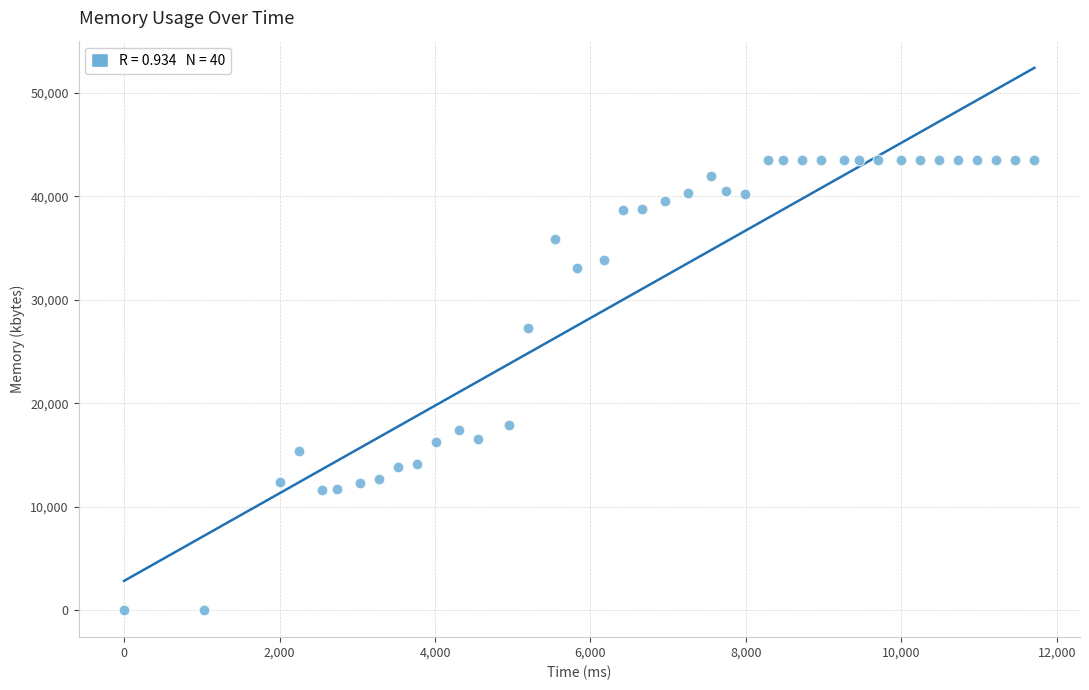

What is the range of X values (max minus min)?

11711